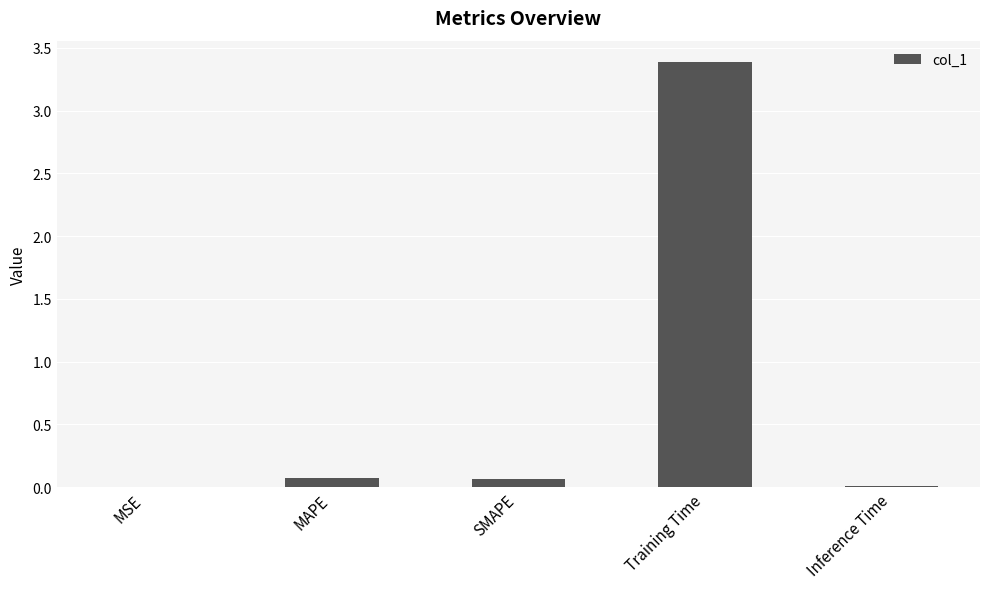

What is the change in value from SMAPE to Training Time?

+3.3